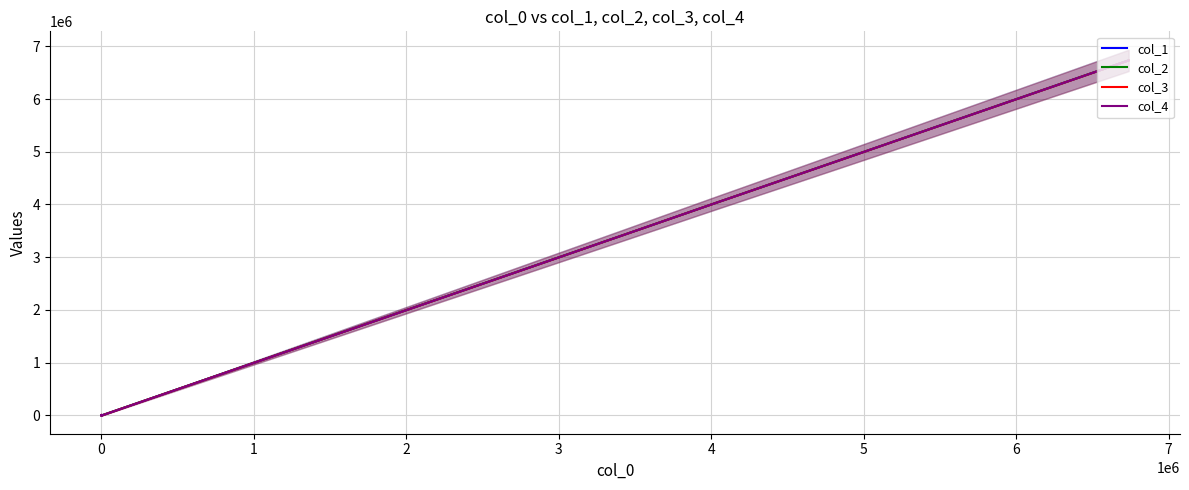

What is the sum of all col_2 values?

41688675.0